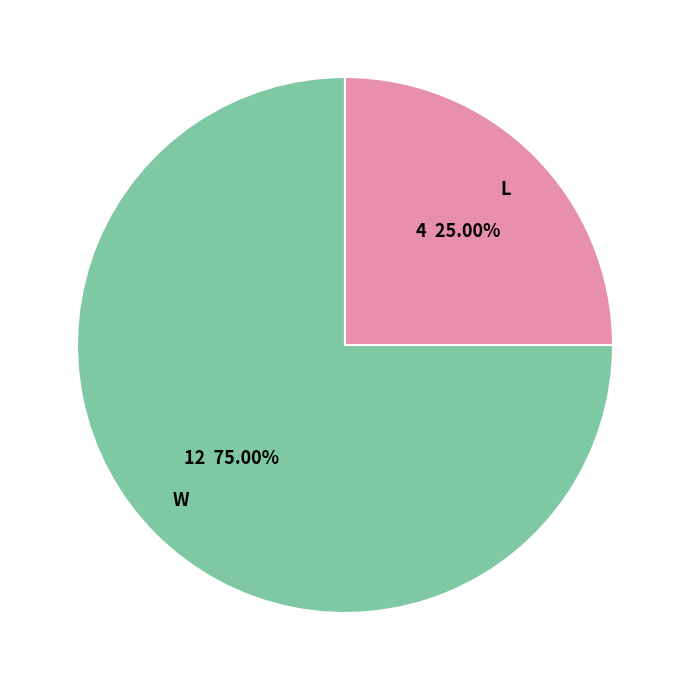

Is there any slice that represents more than half of the pie?

Yes